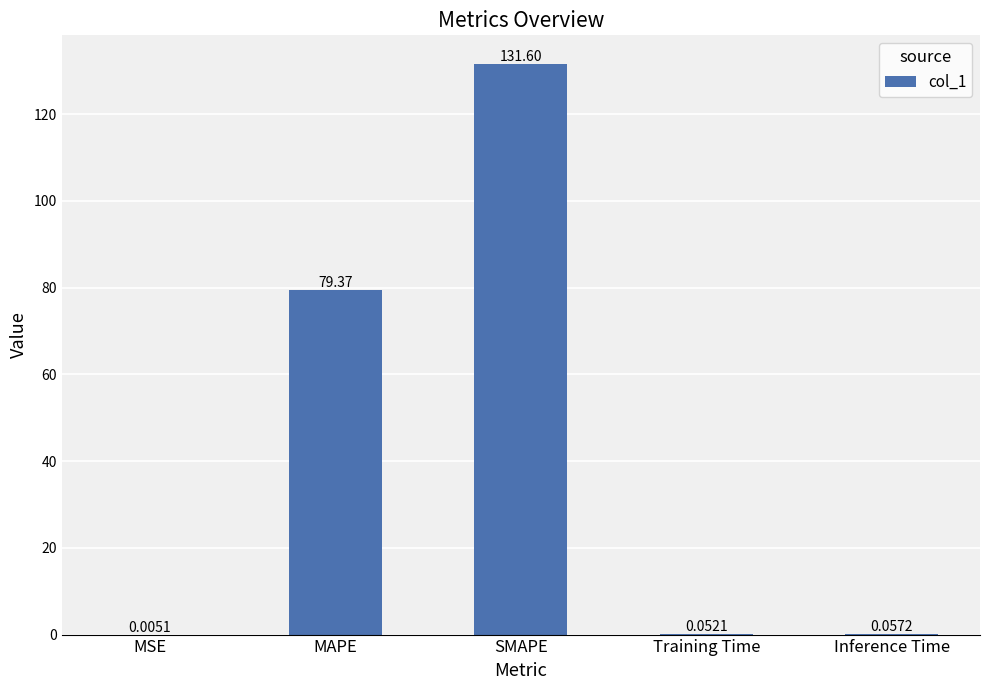

What is the sum of the values at Inference Time and SMAPE?

131.7